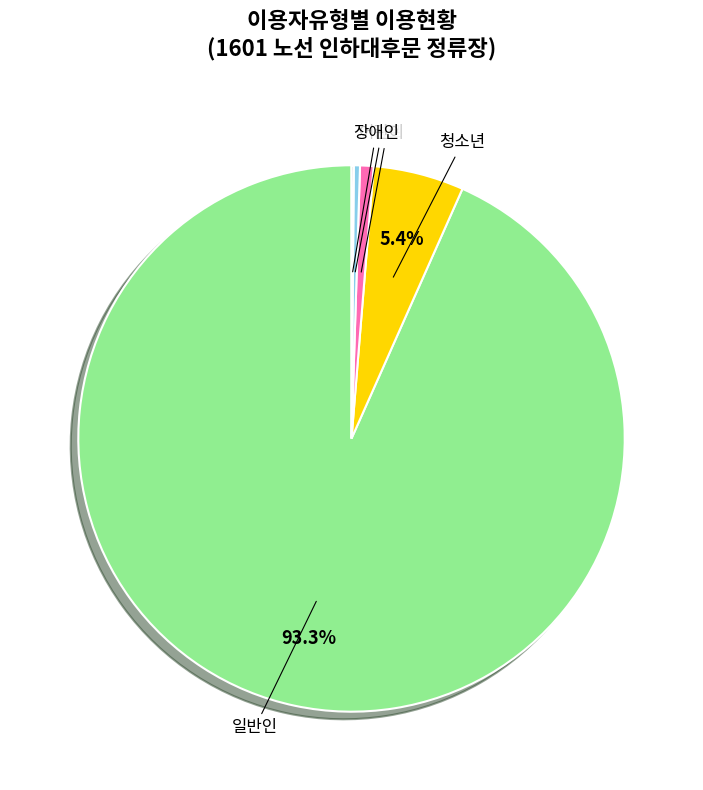

Is there any slice that represents more than half of the pie?

Yes